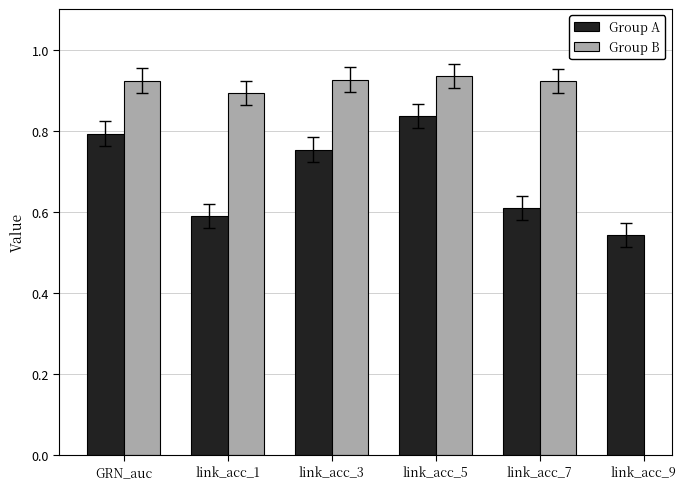

What position from the left is link_acc_7?

5